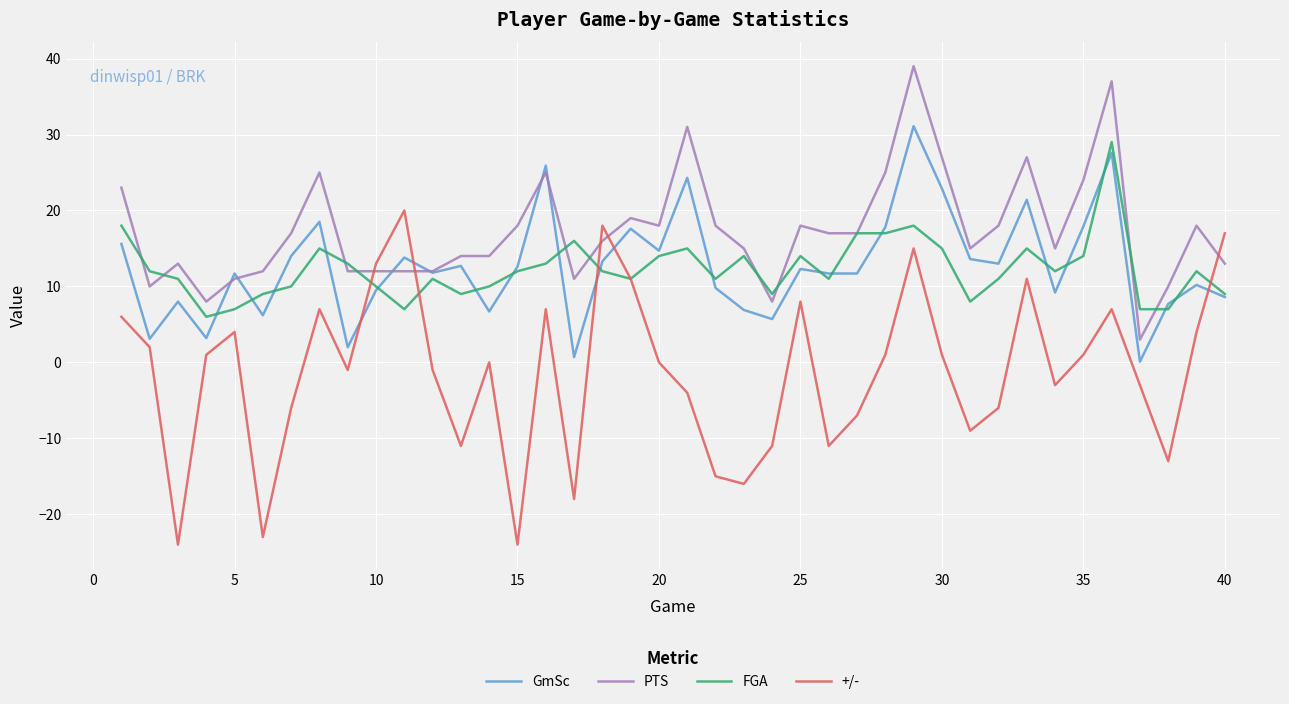

Which series has the largest total across all categories?

PTS